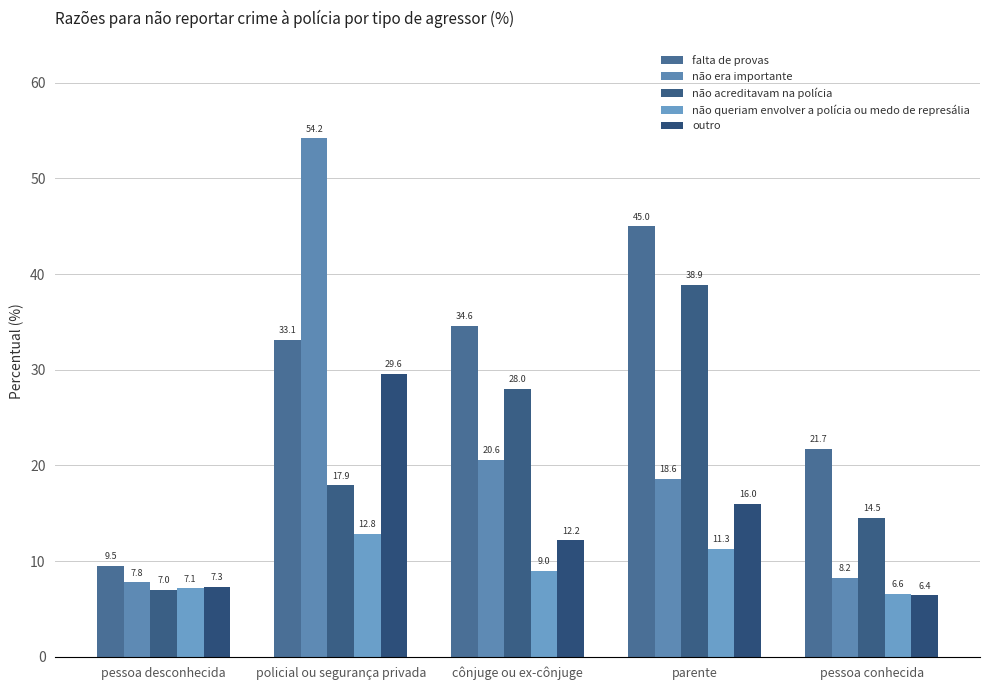

At which label does não acreditavam na polícia reach its minimum?

pessoa desconhecida